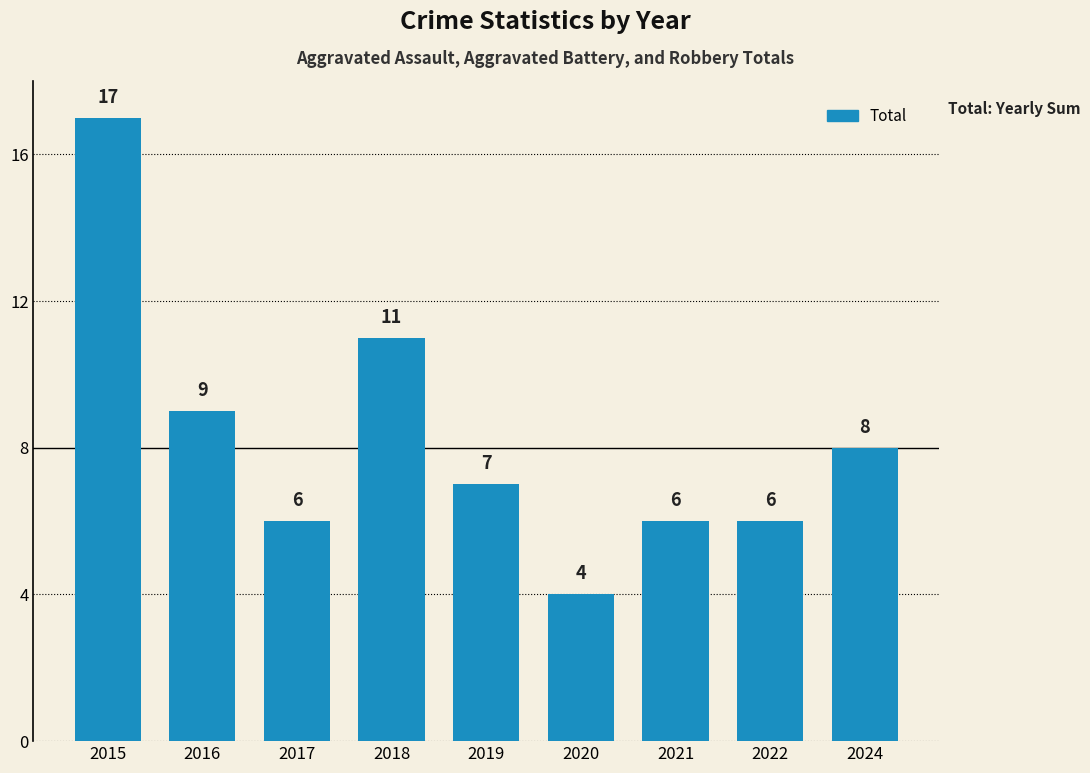

What is the difference between the second highest and minimum values?

7